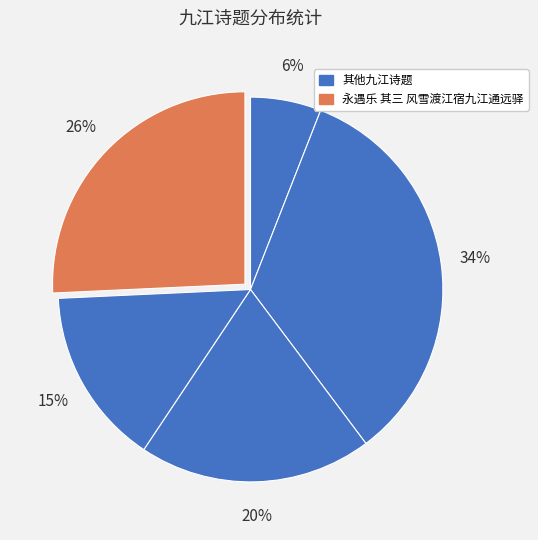

Count the number of slices in the pie.

5